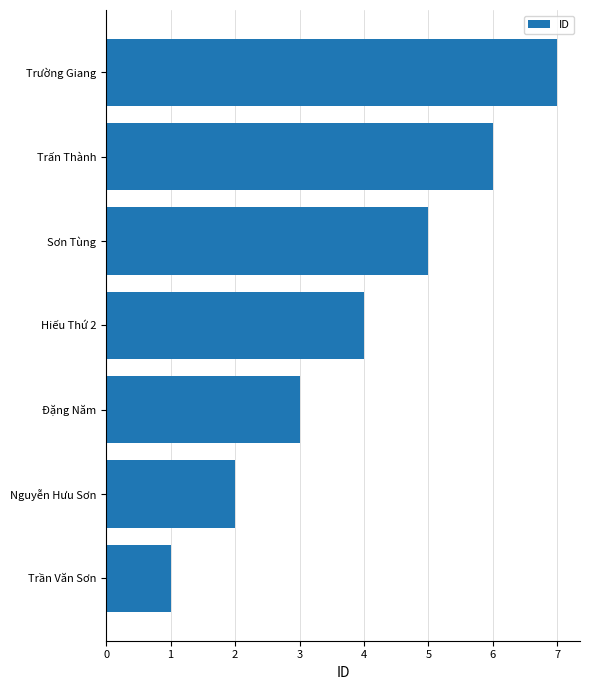

Between Trấn Thành and Sơn Tùng, which is larger?

Trấn Thành